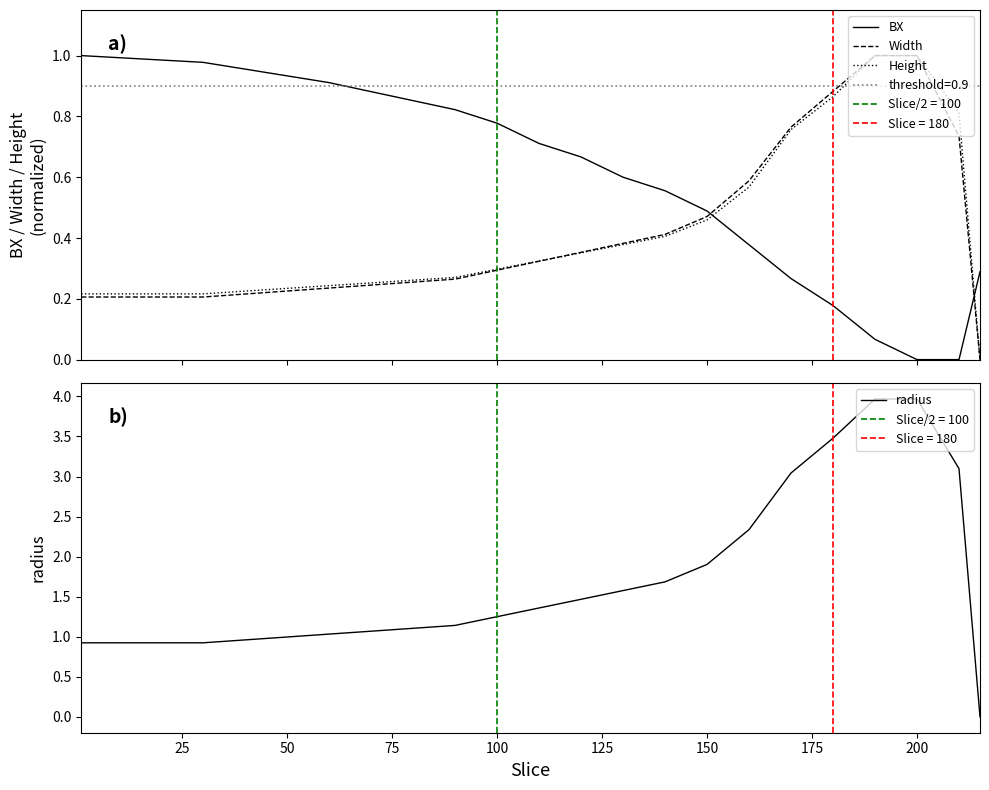

True or false: Width and BX cross at least once.

True